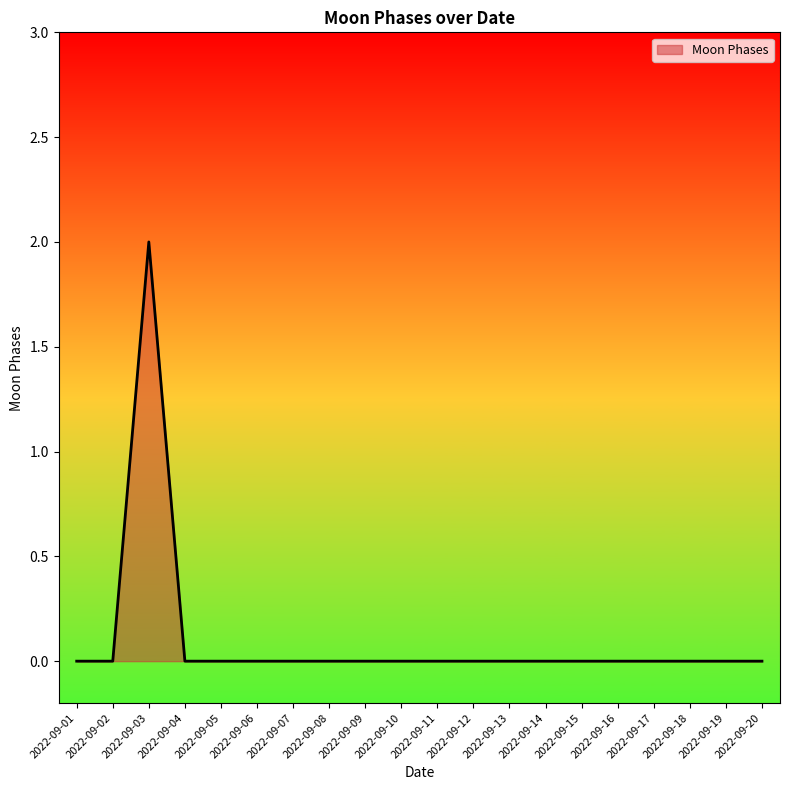

Is it true that the value at 2022-09-14 is 0?

True